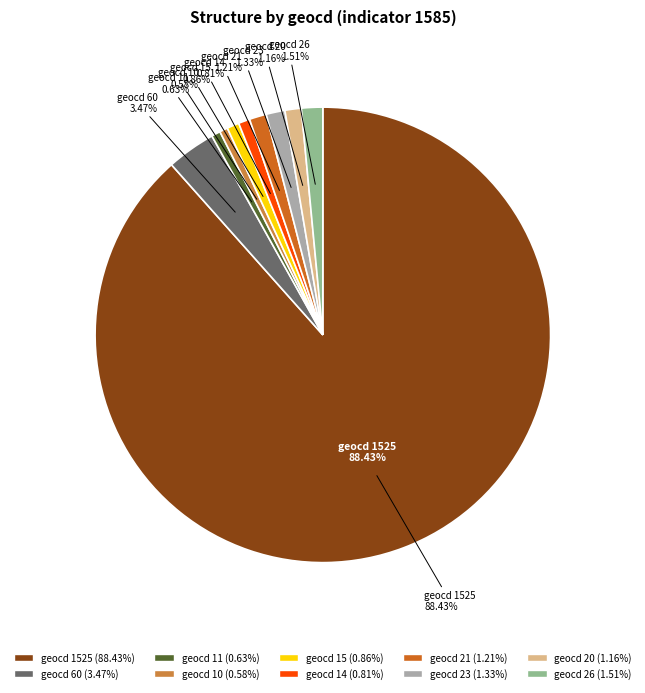

What is the largest slice in the pie chart?

geocd_1525